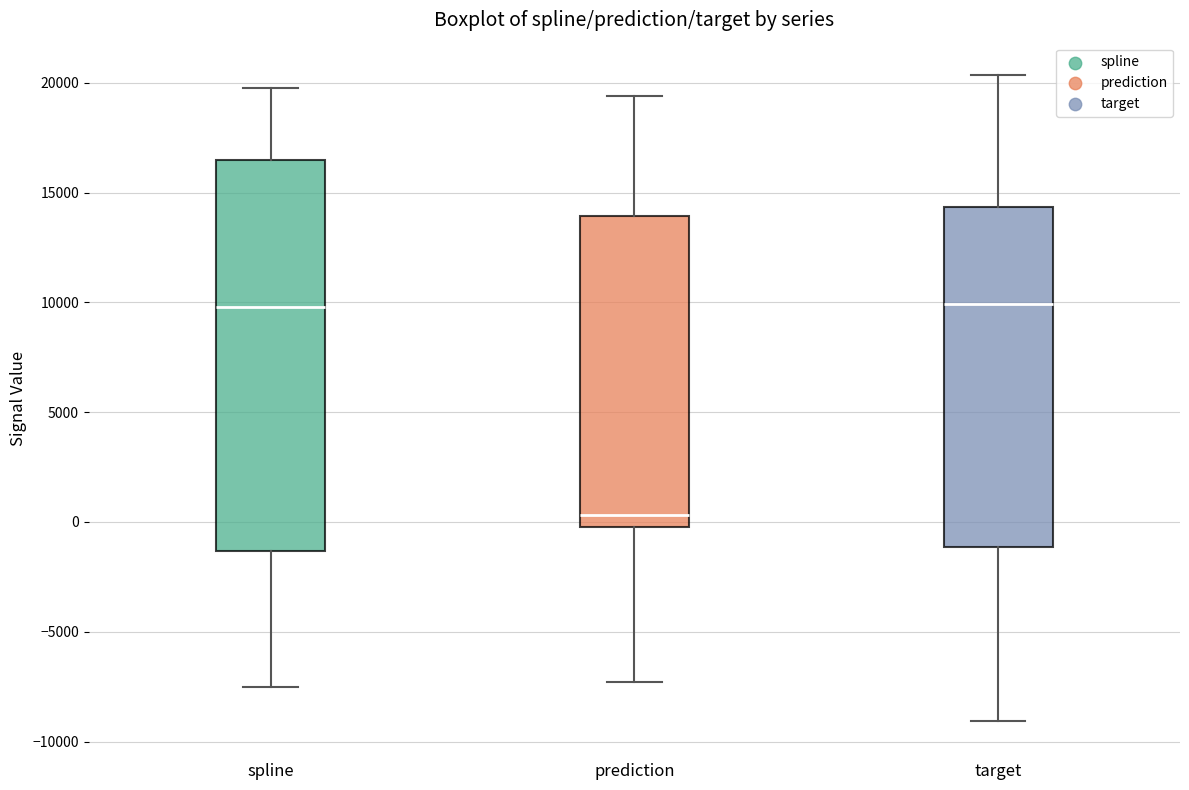

Which box has the lowest median line?

prediction